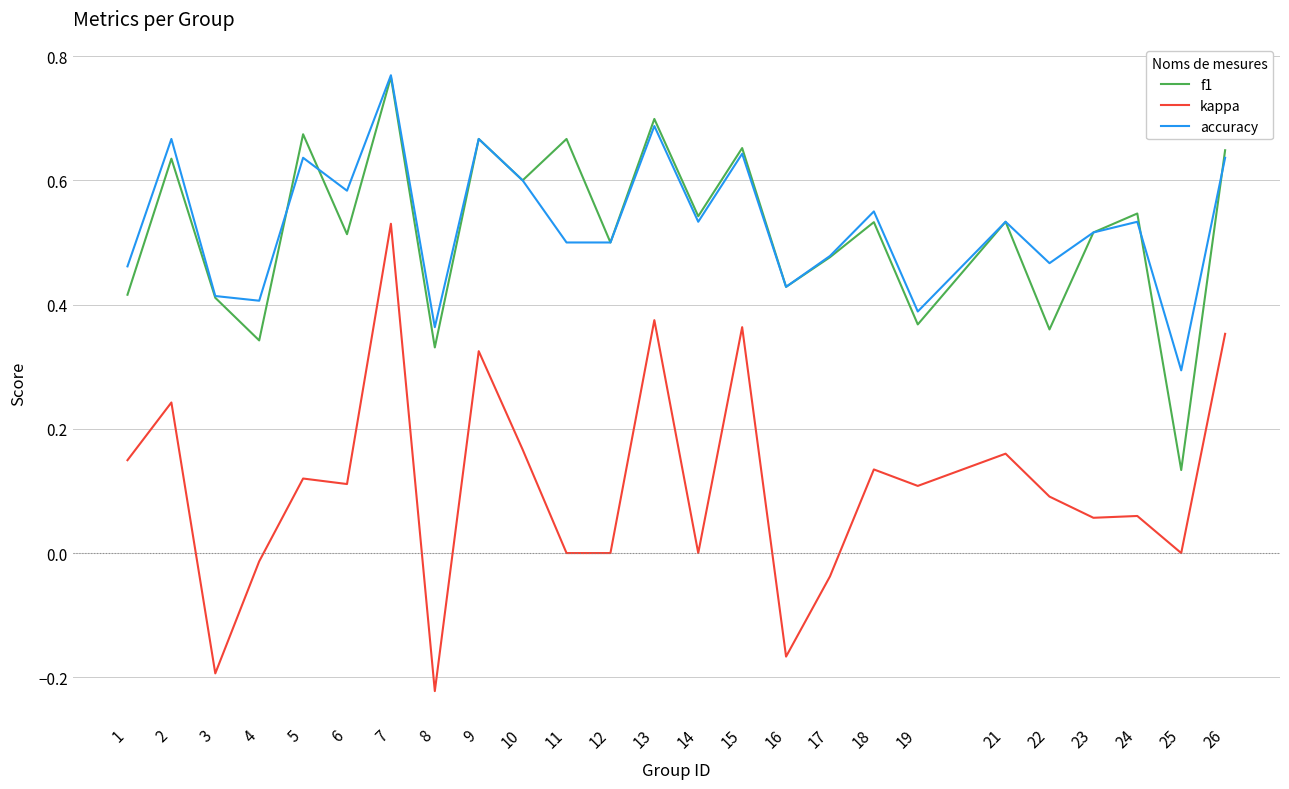

The kappa series shows -0.0 at 17. True or false?

True